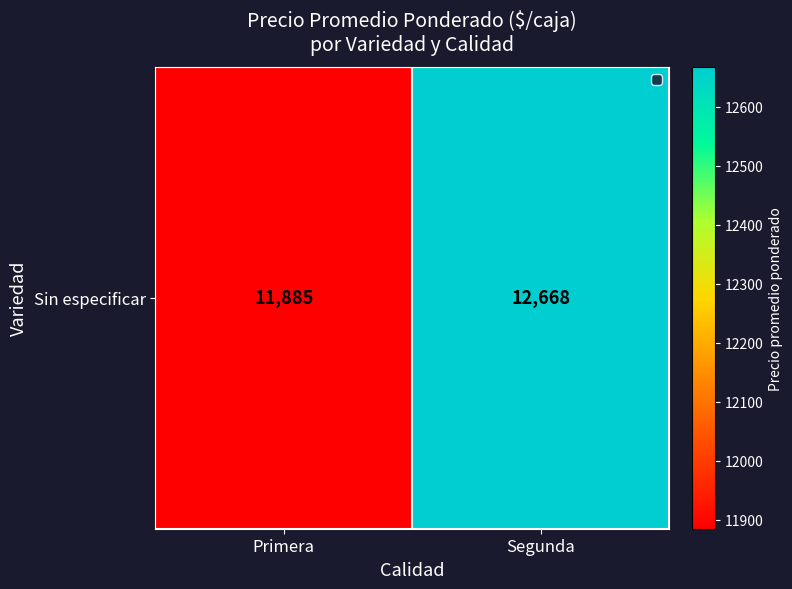

What is the average value?

12276